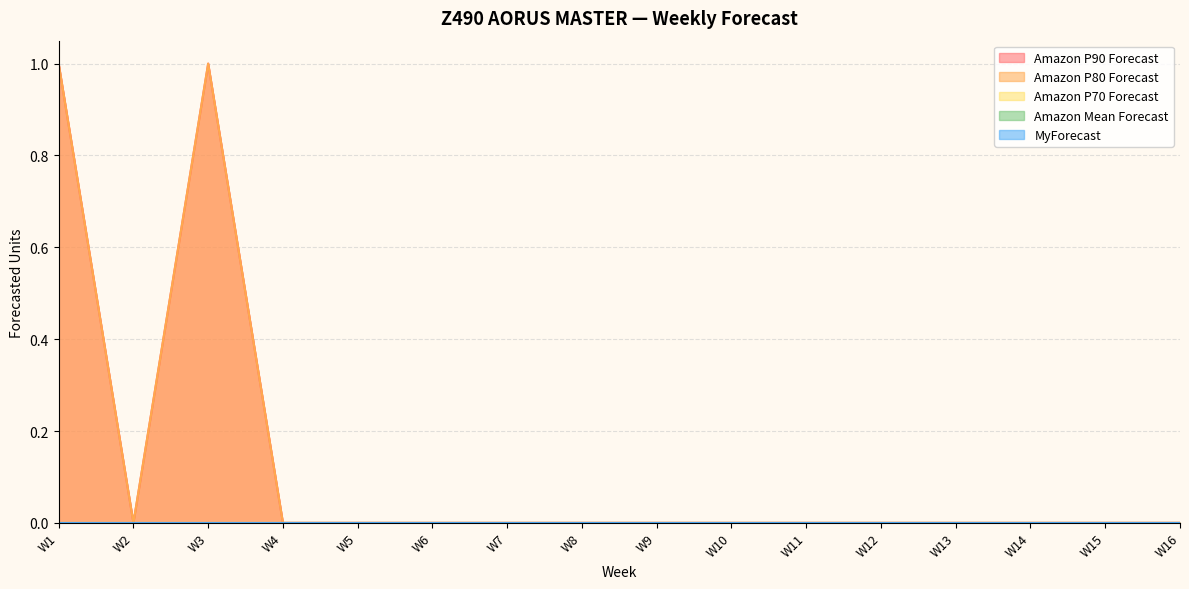

Which label corresponds to the smallest value in the chart?

W2